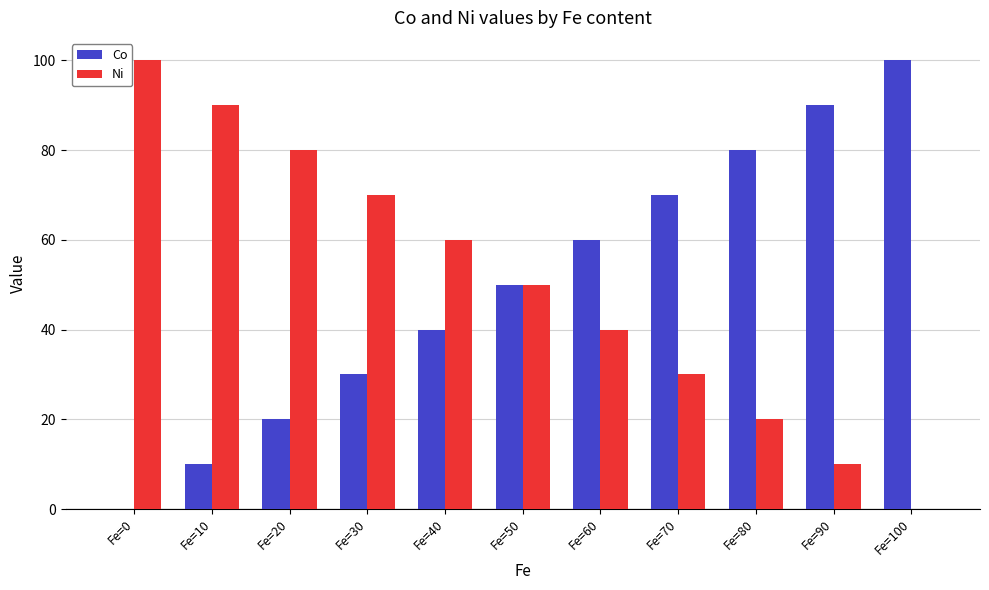

Which category has the highest value in the Ni series?

Fe=0